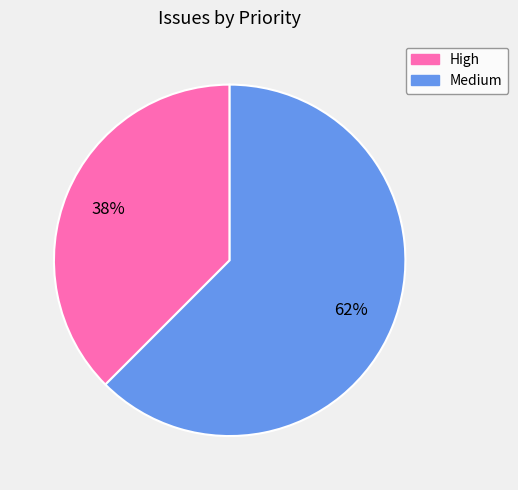

How many segments does this pie chart have?

2